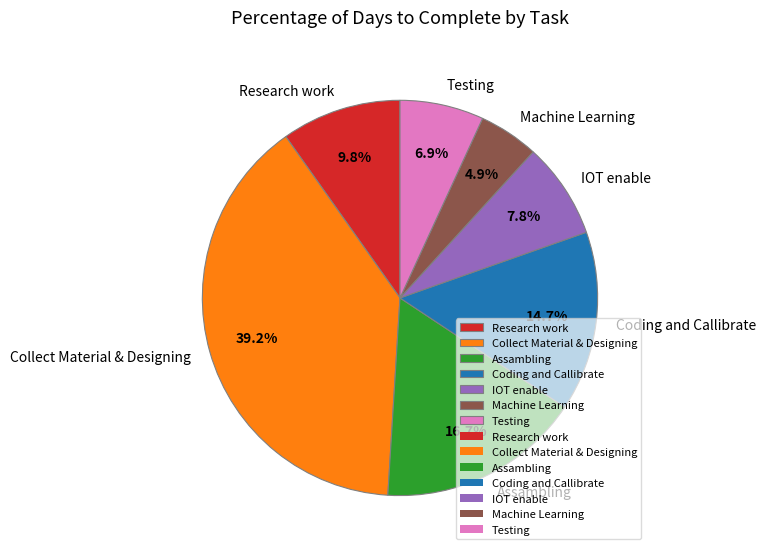

Which slice is the largest?

Collect Material & Designing